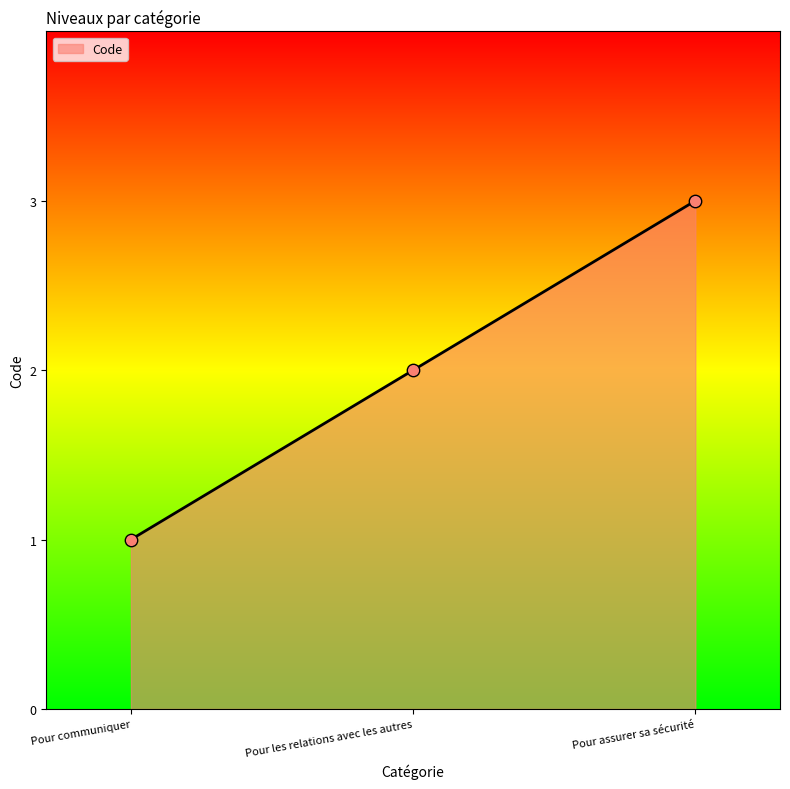

Approximately how many times larger is the value at Pour assurer sa sécurité compared to Pour les relations avec les autres?

1.5